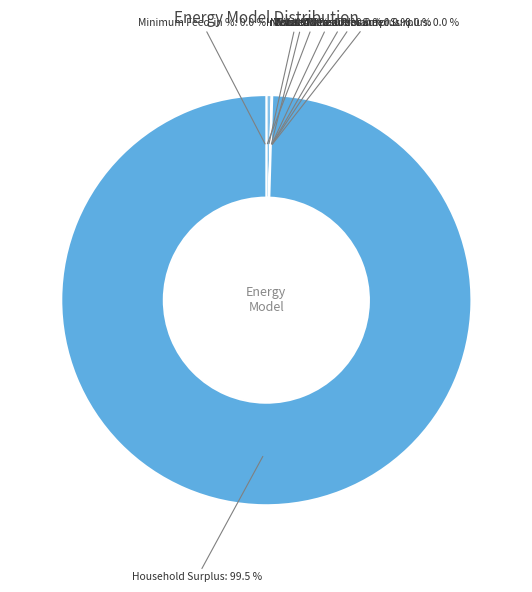

Count the number of slices in the pie.

9